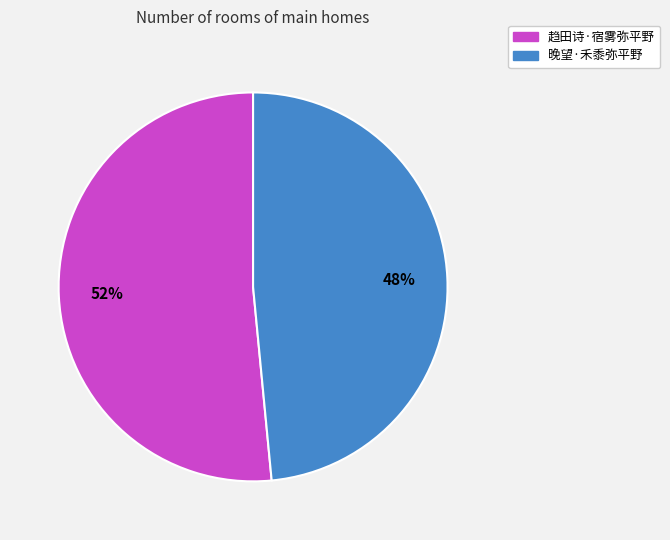

Between 晚望·禾黍弥平野 and 趋田诗·宿雾弥平野, which is larger?

趋田诗·宿雾弥平野